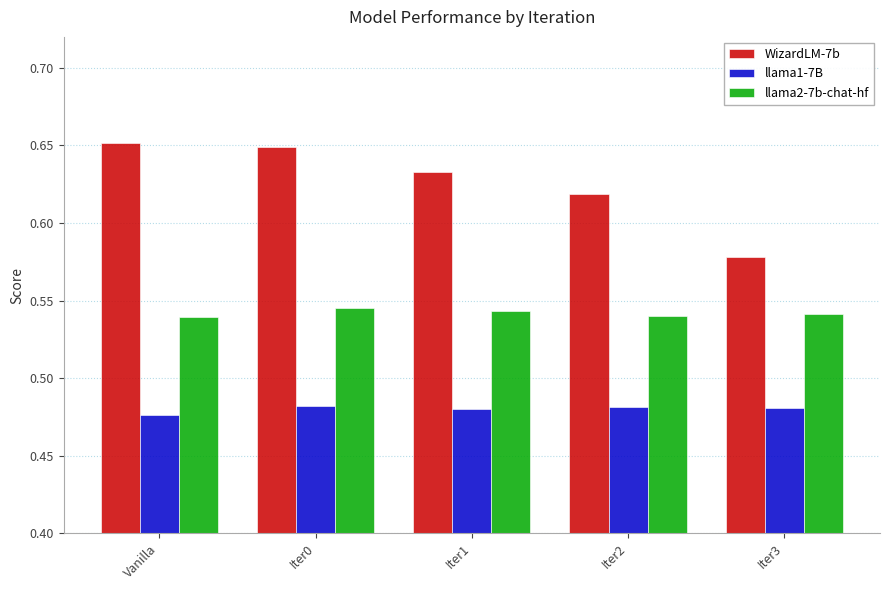

True or false: WizardLM-7b has a value of 0.3 at Iter0.

False